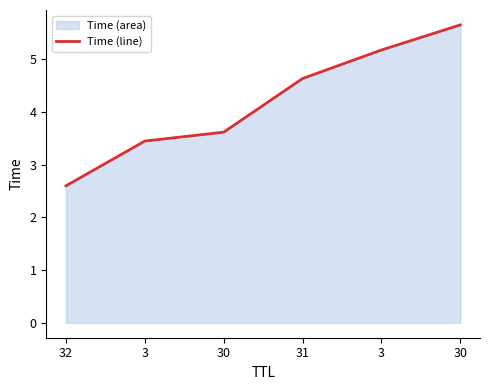

List the labels in order of value, smallest first.

32, 3, 30, 31, 3, 30